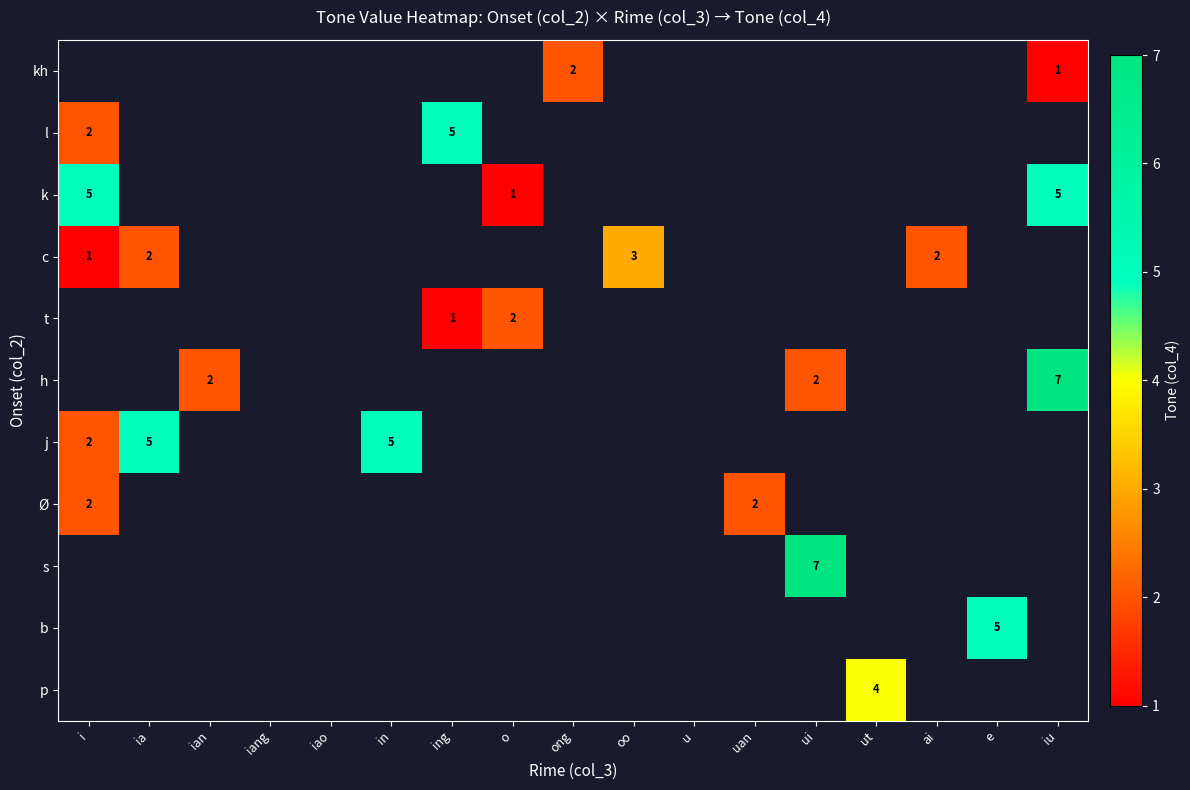

Count the number of categories in the chart.

17